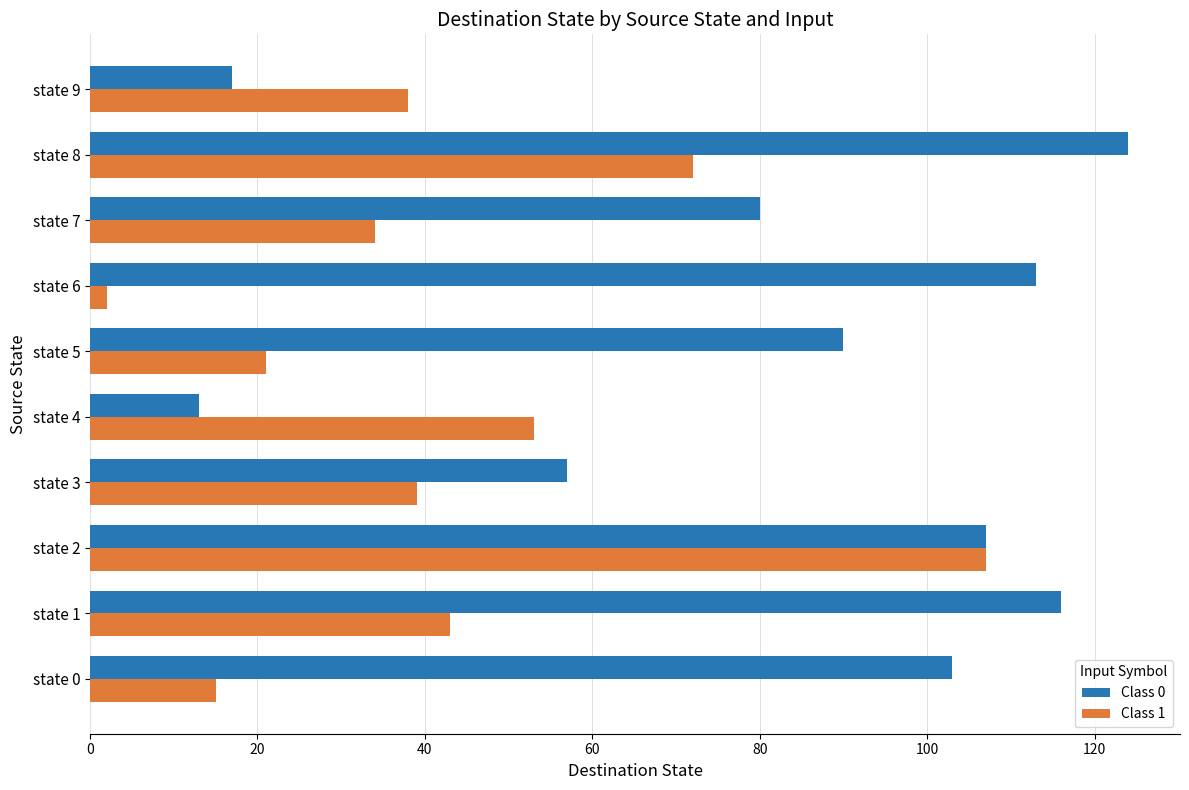

Which series has the largest total across all categories?

Class 0